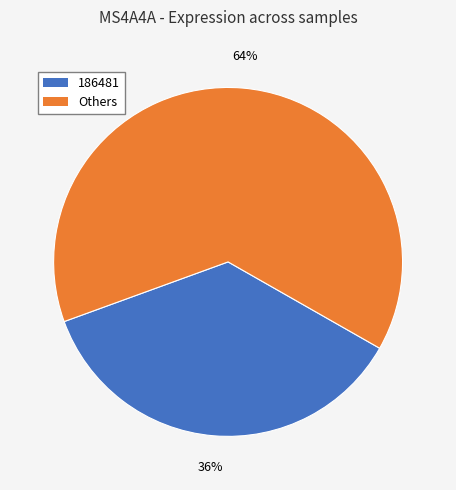

Is there any slice that represents more than half of the pie?

Yes